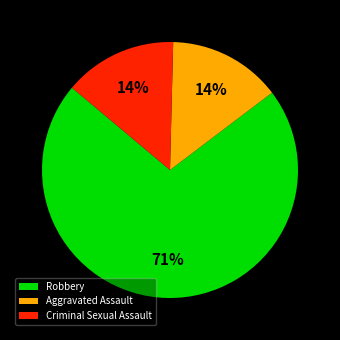

What is the largest slice in the pie chart?

Robbery